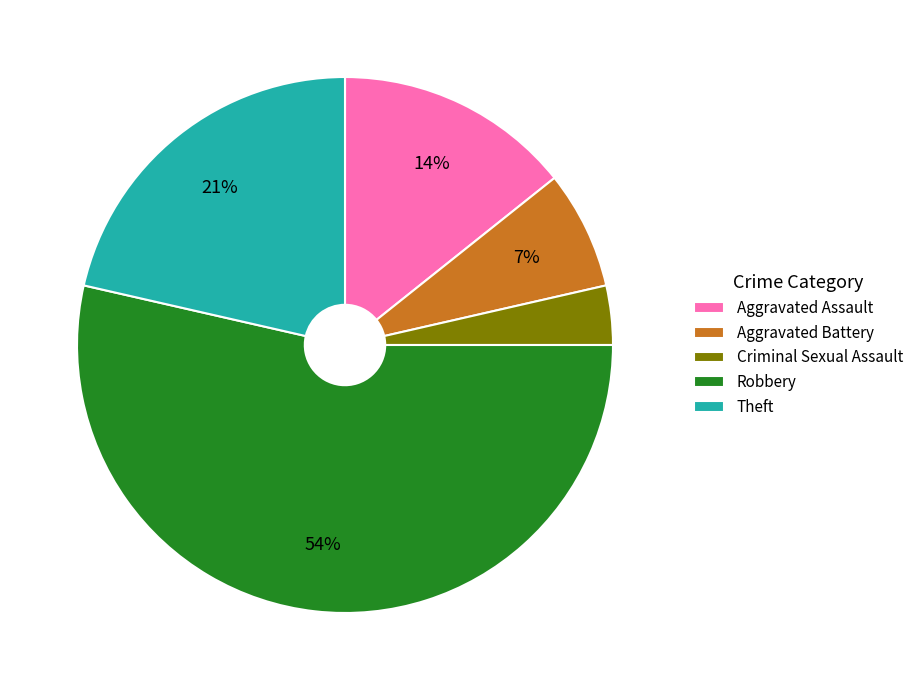

What is the ratio of the value at Criminal Sexual Assault to the value at Theft?

0.2